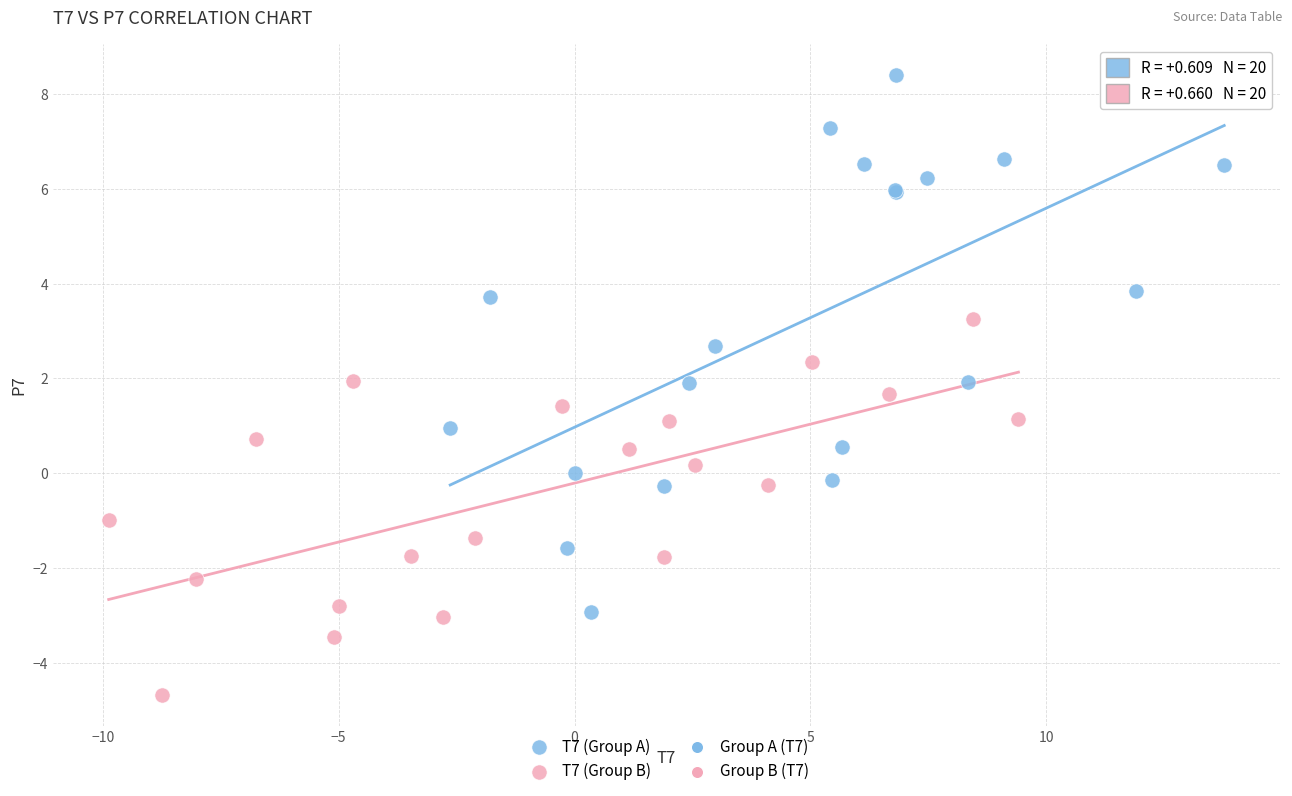

Which series contains the highest Y value?

T7 (Group A)